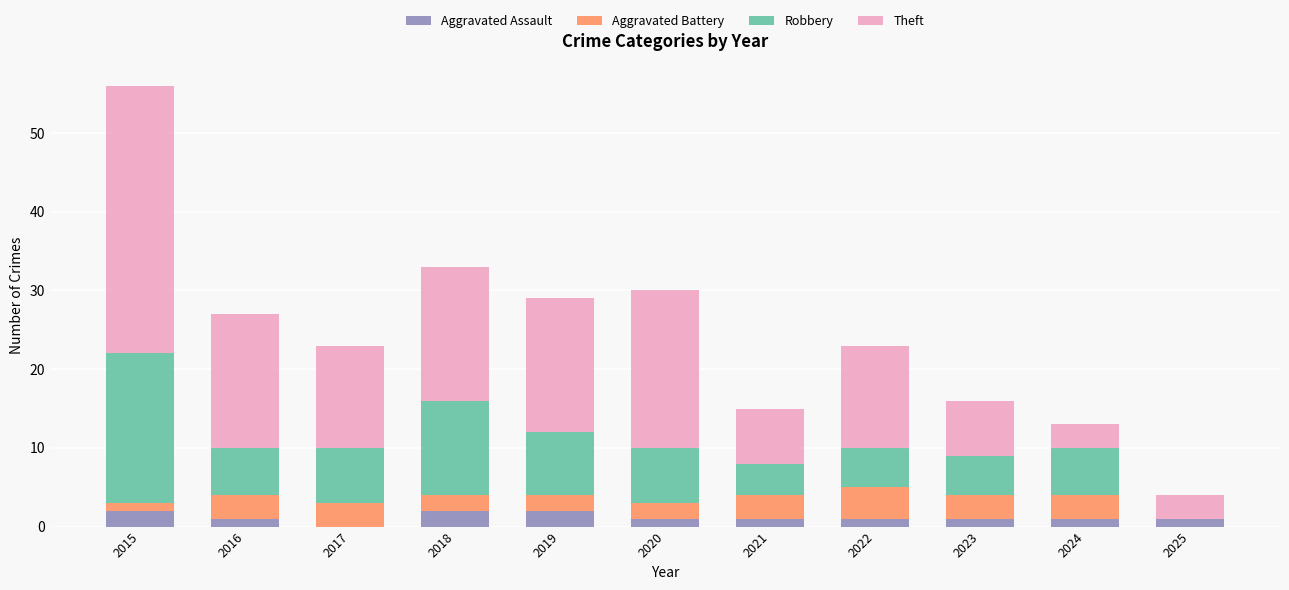

At which category is the sum across all series the highest?

2015